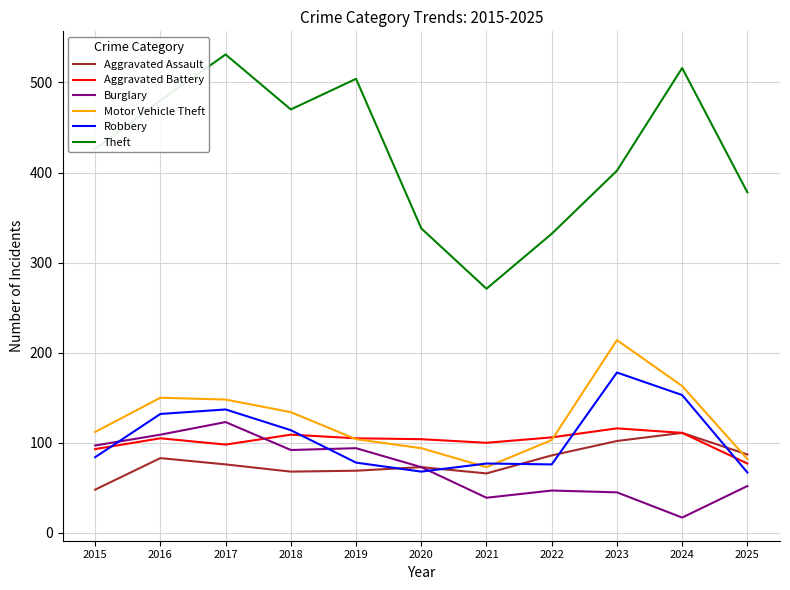

True or false: Aggravated Battery has more than 0 points higher than both neighbors.

True